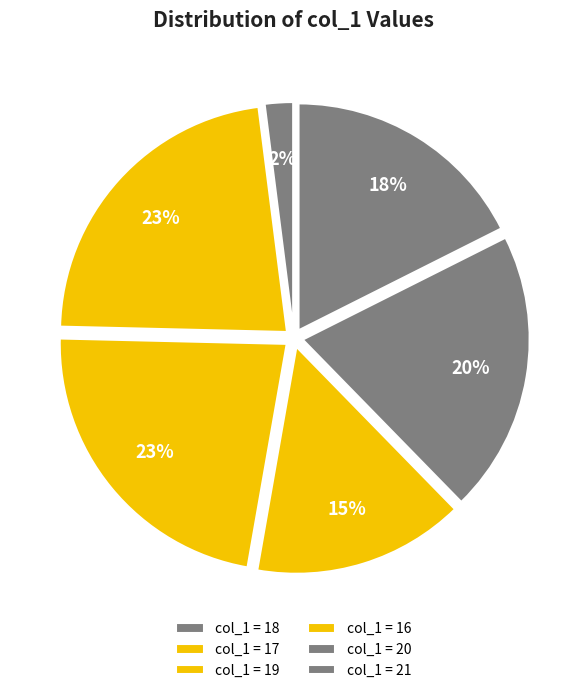

How many segments does this pie chart have?

6